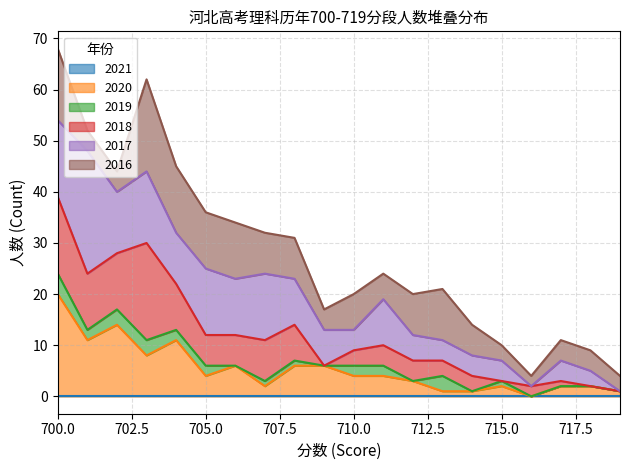

What is the total value across all series at 710.0?

20